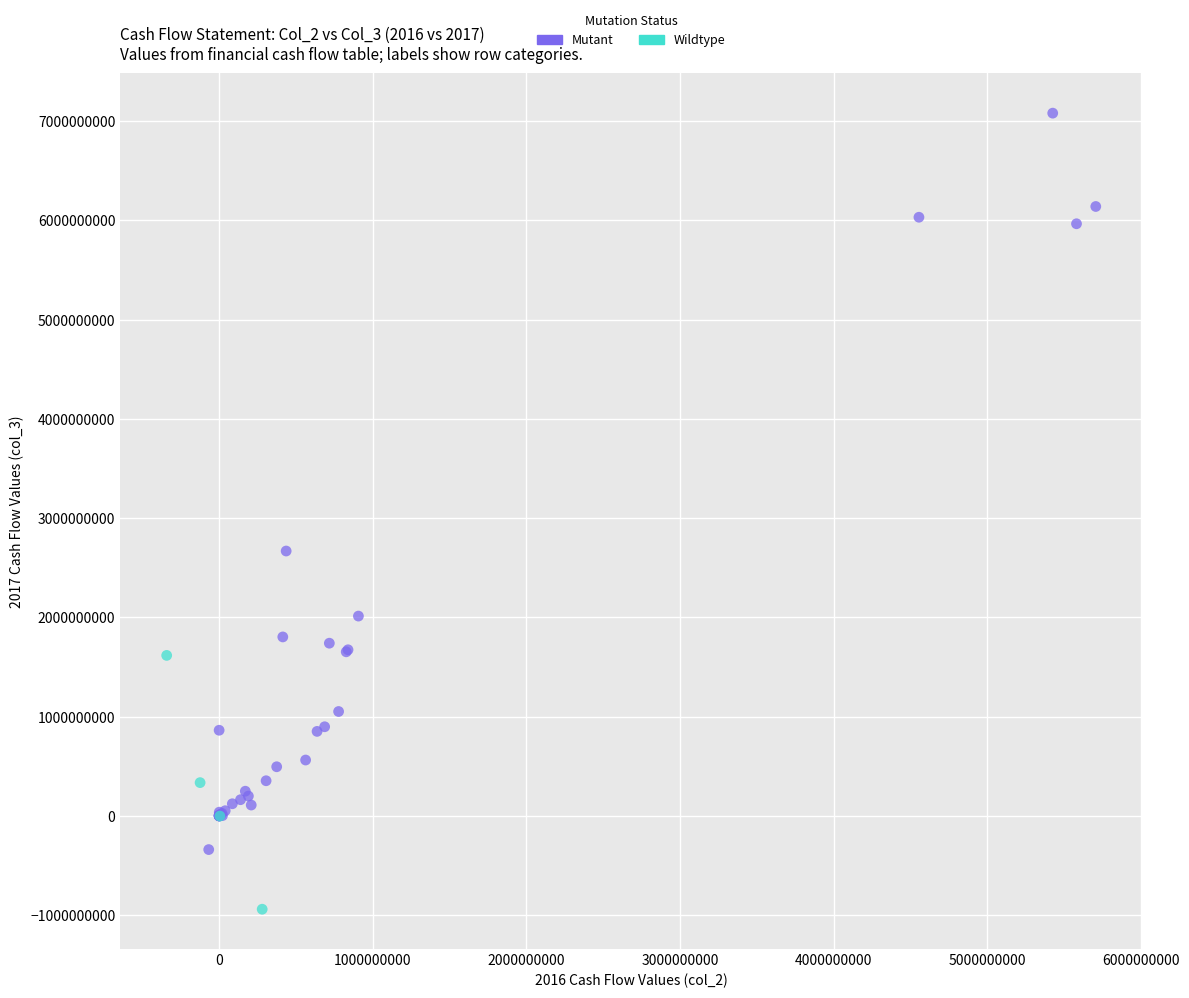

Which series has the widest spread of Y values?

Mutant